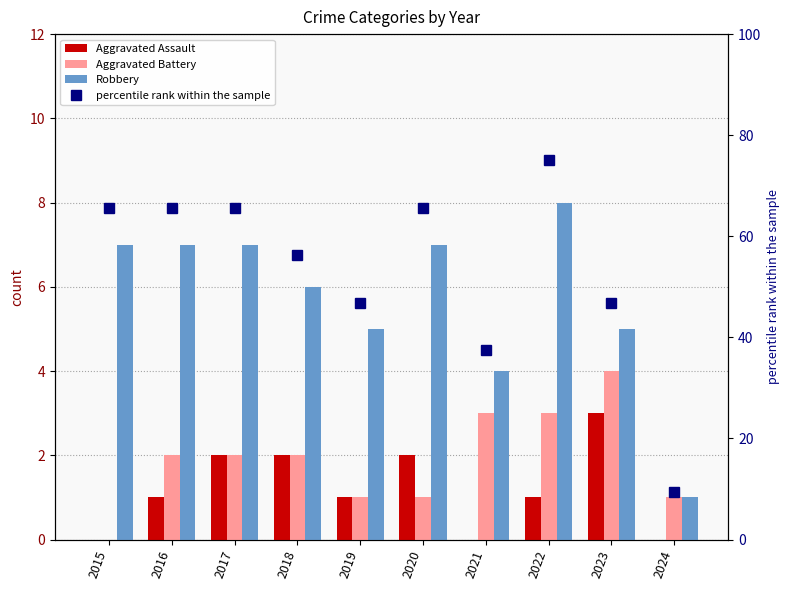

Which category has the lowest value across all series?

2015